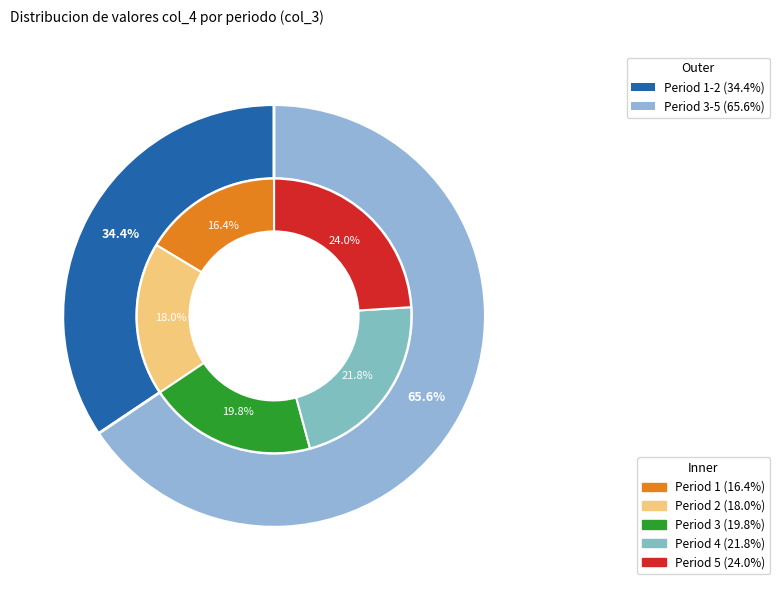

What percentage do 1.61051 and 1.4641 together represent?

45.8%